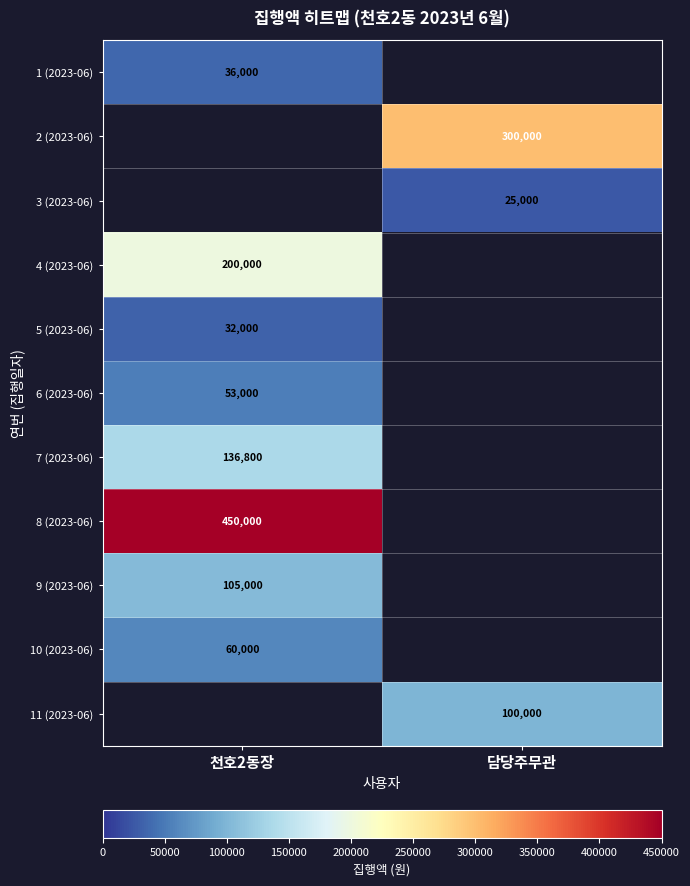

The value of 8 (2023-06) at 천호2동장 is 450000. True or false?

True